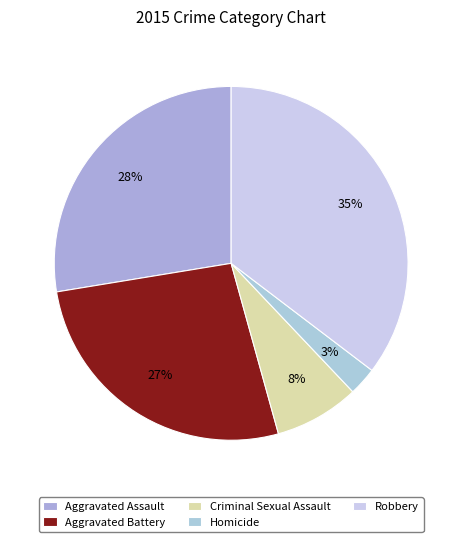

To the nearest percent, what is the average slice percentage?

20%